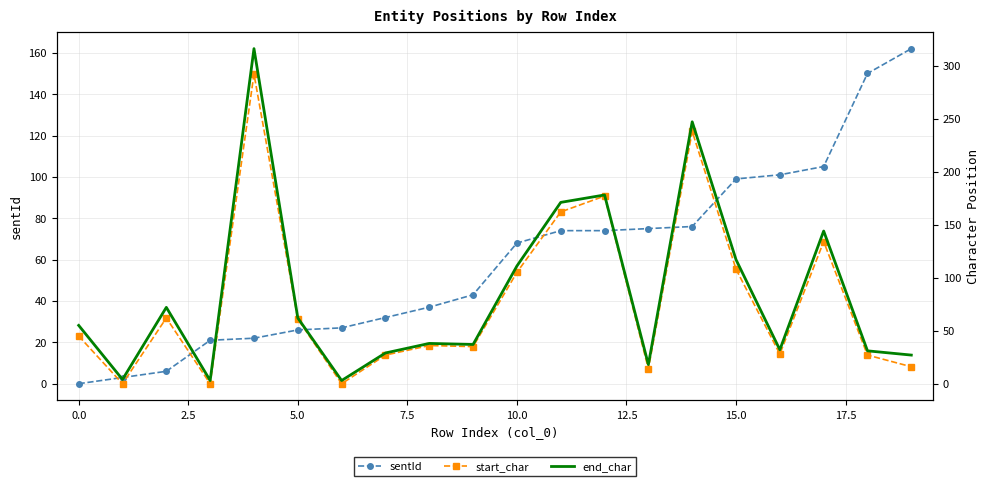

What is the difference between the highest and lowest values at 18?

123